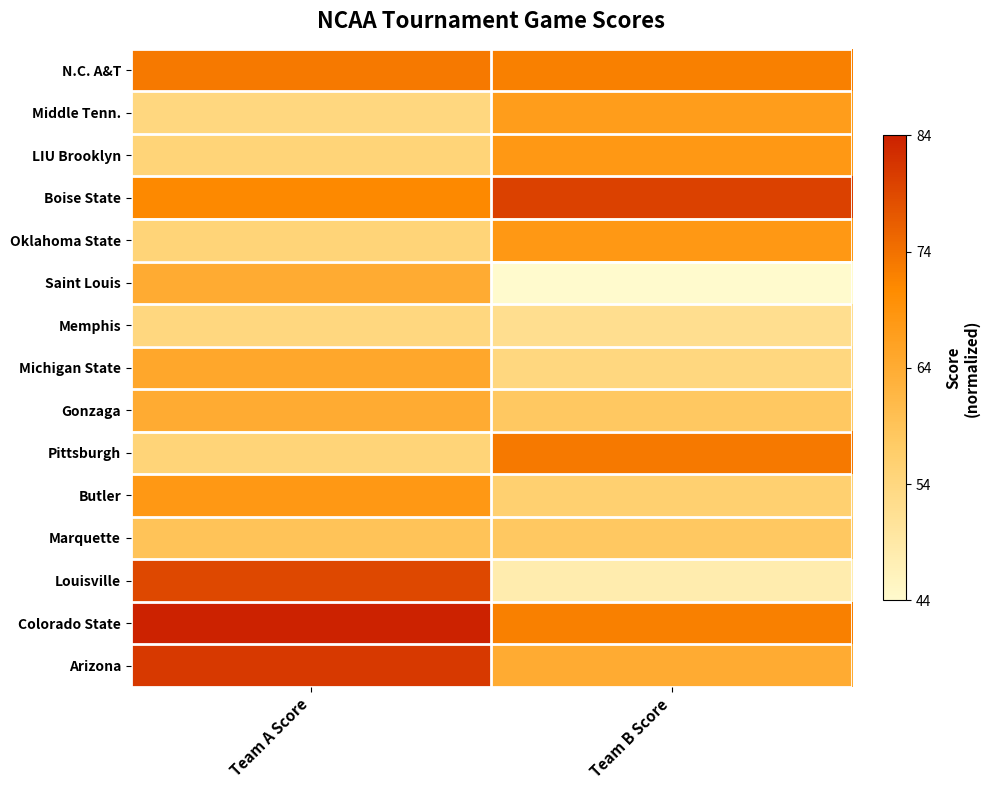

List the series in order of their peak value, lowest first.

Memphis, Marquette, Saint Louis, Gonzaga, Michigan State, Middle Tenn., LIU Brooklyn, Oklahoma State, Butler, N.C. A&T, Pittsburgh, Louisville, Boise State, Arizona, Colorado State